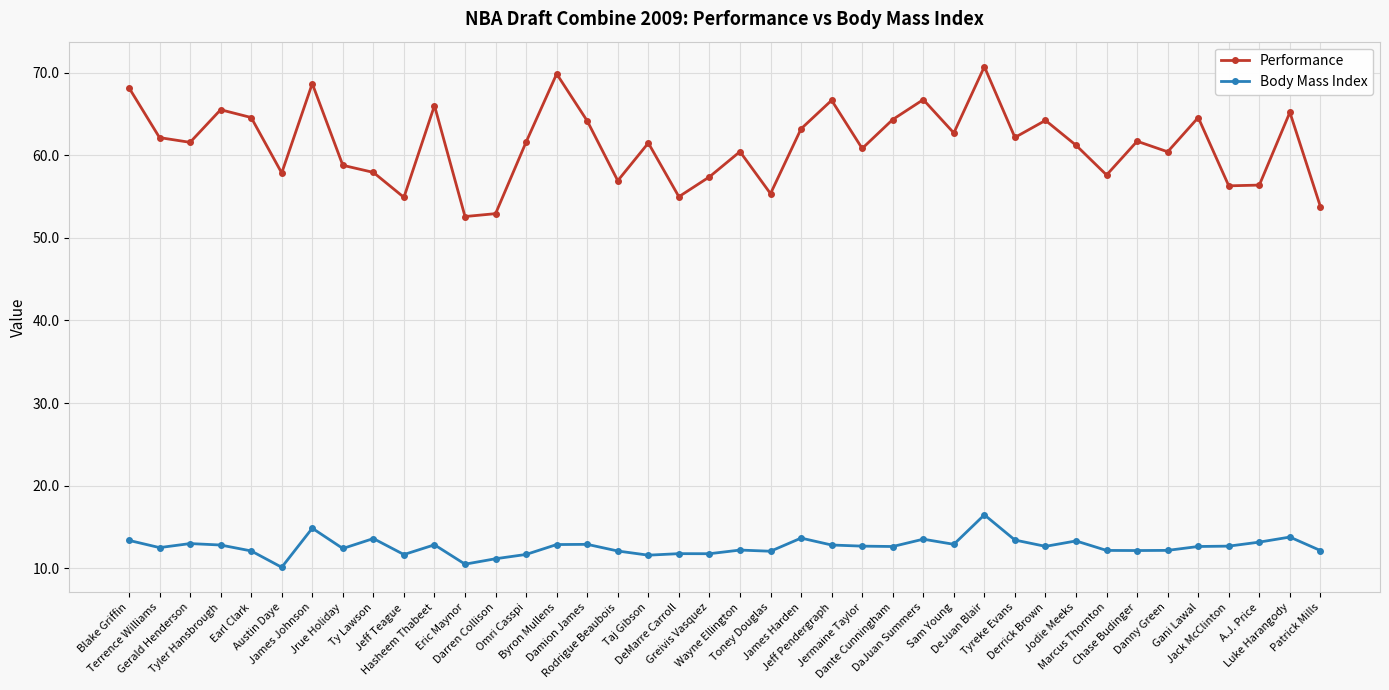

True or false: Performance has more than 1 interior local peaks.

True